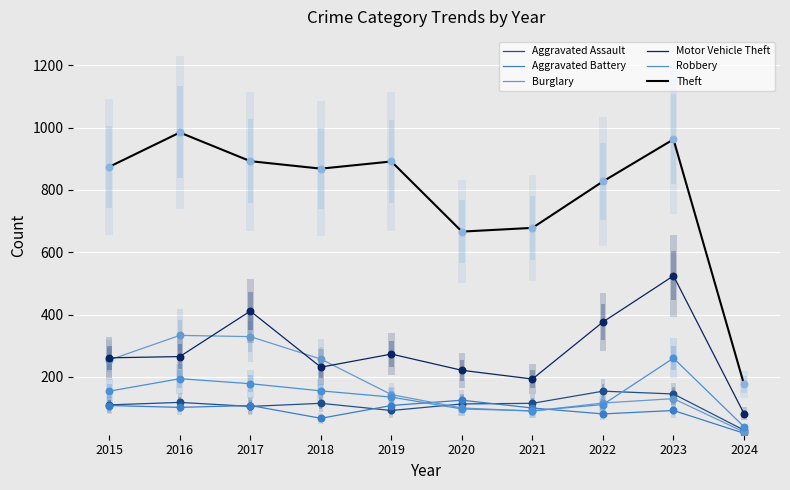

At how many categories does at least one series exceed 721?

7